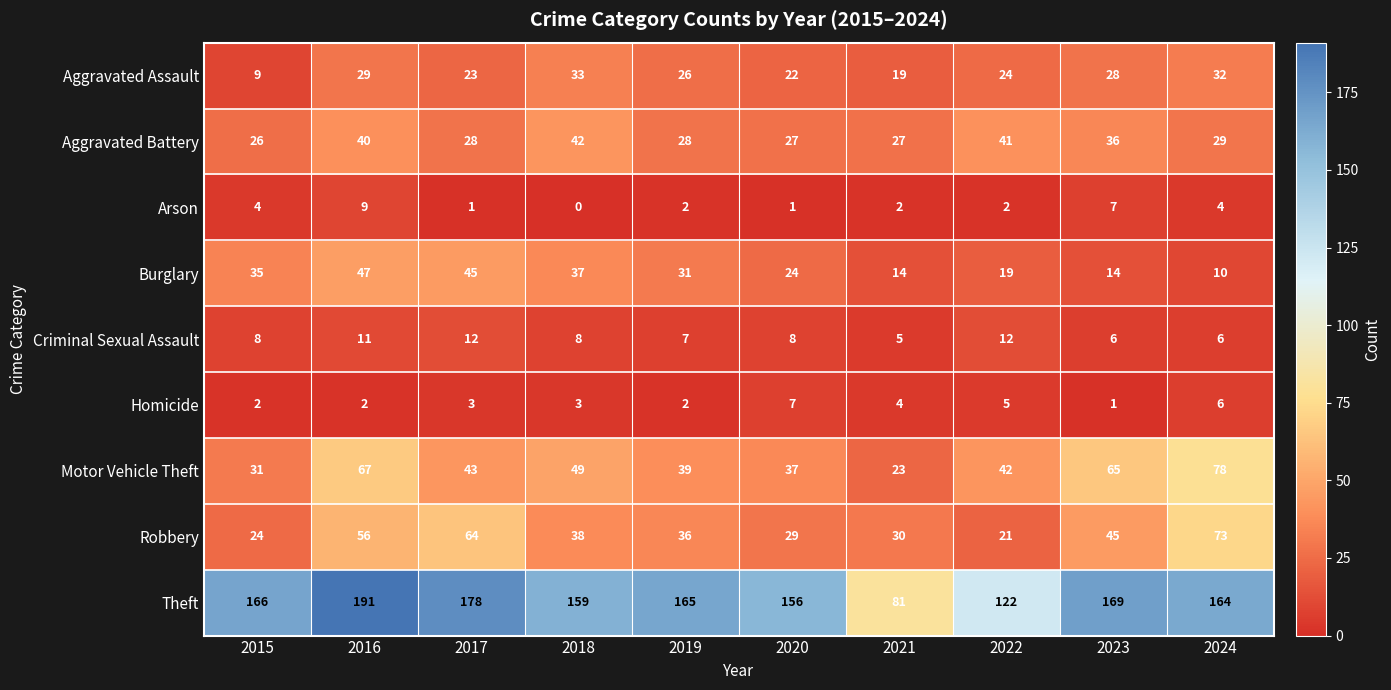

The Aggravated Assault series shows 7 at 2023. True or false?

False